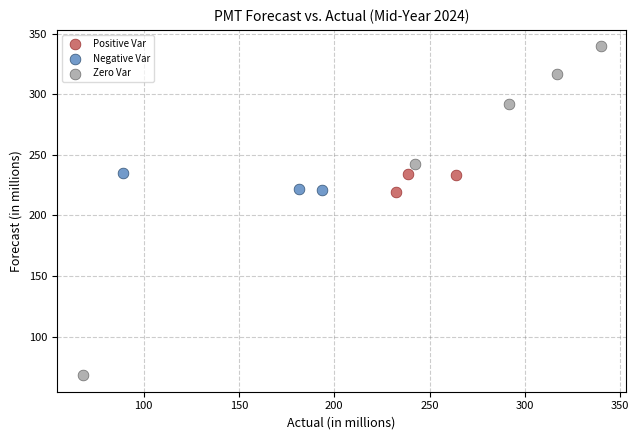

Which series reaches the minimum Y coordinate?

Zero Var